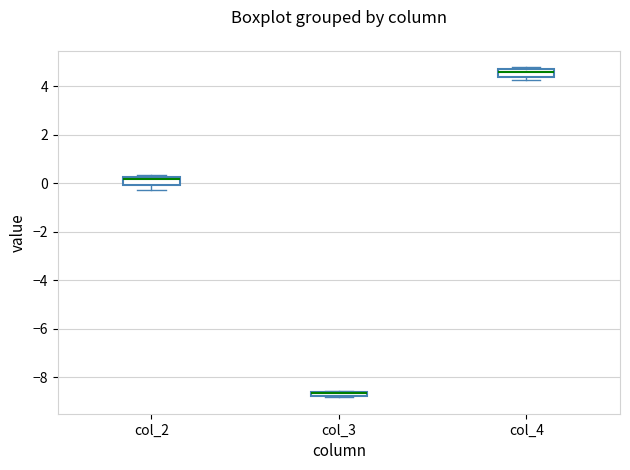

Where is the lower edge of the box for col_3 on the y-axis? The values are not printed on the chart, so give them approximately, as read against the axis.

-8.8